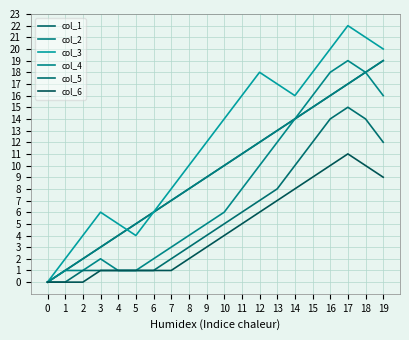

What is the total value across all series at 18?

99